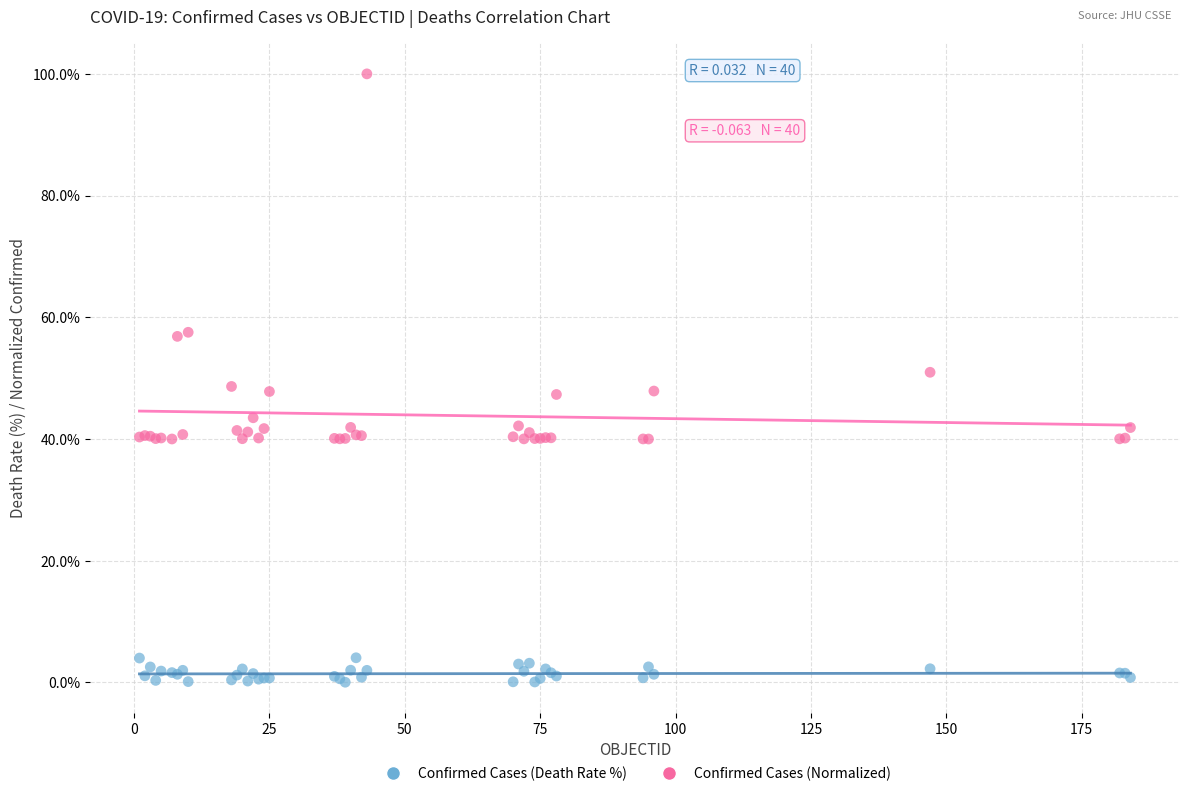

What is the X range (max minus min) for the scatter plot?

183.0